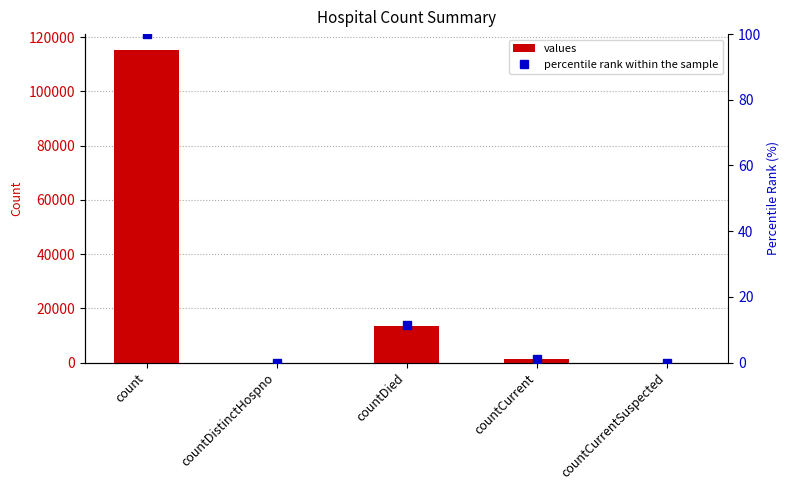

Is it true that values equals 23421.4 at countDied?

False